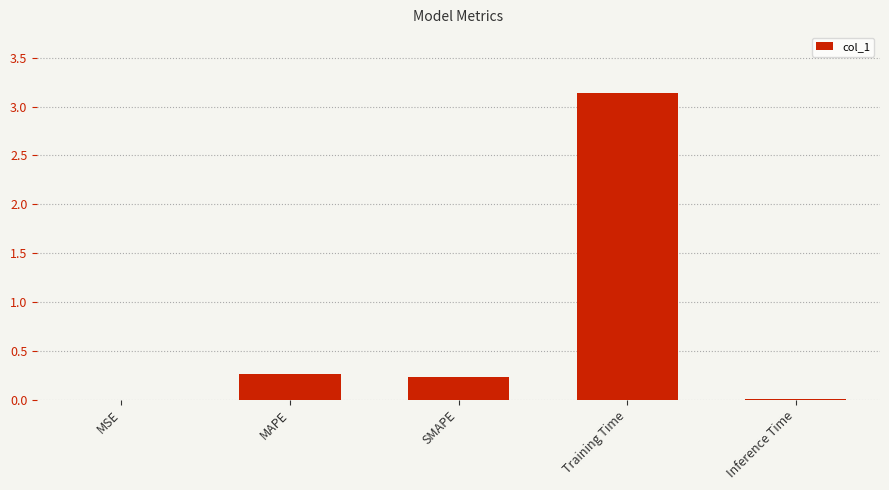

Which label corresponds to the largest value in the chart?

Training Time